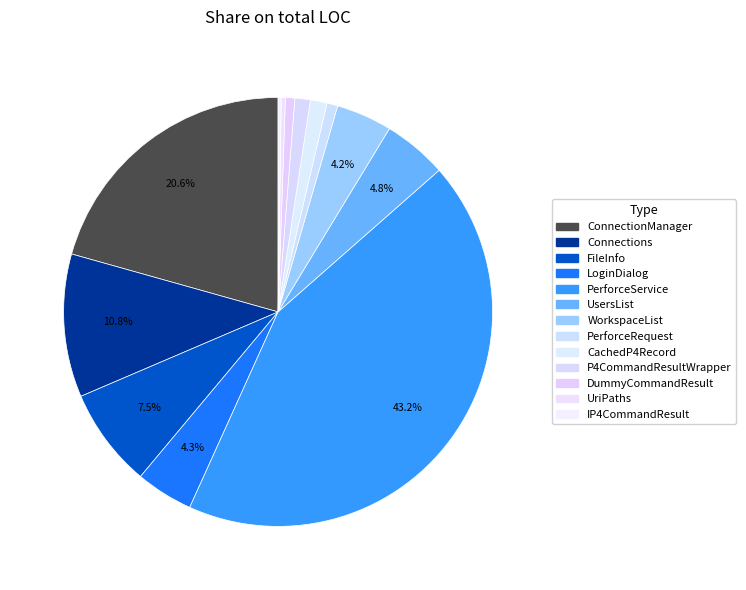

How many slices are in this pie chart?

13